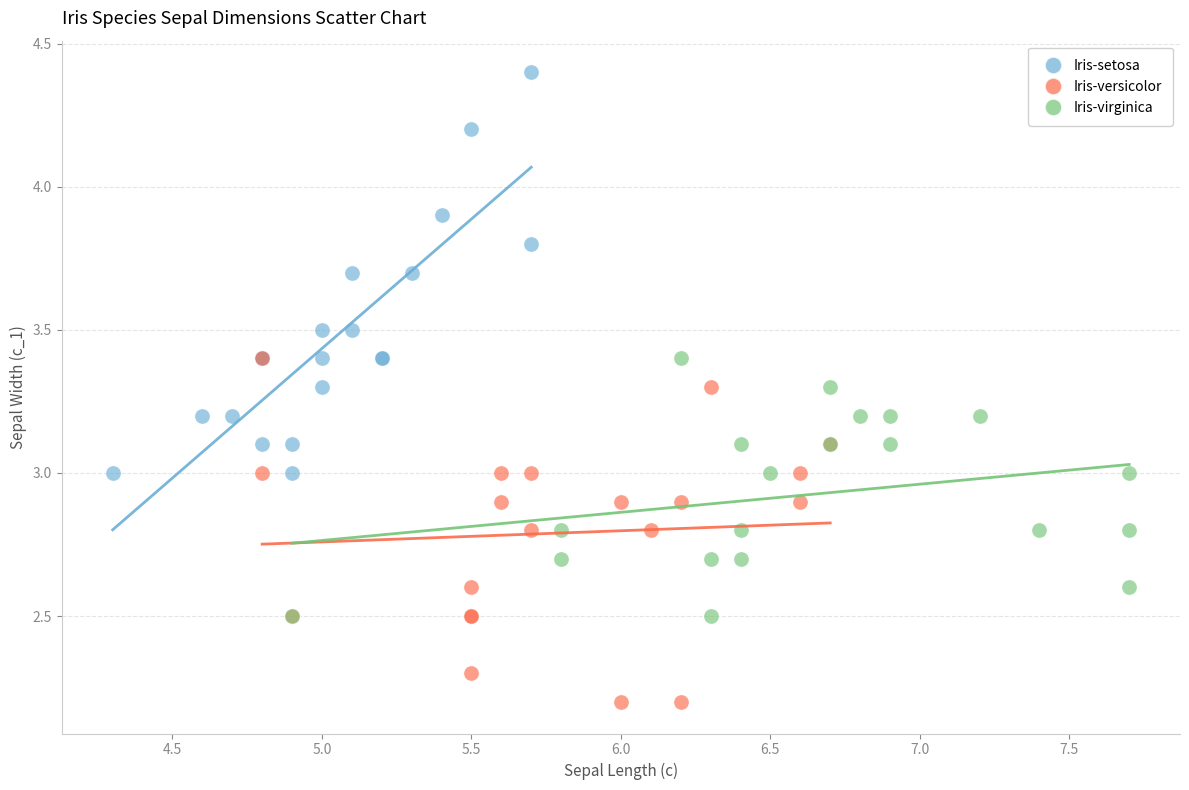

Which series has the widest spread of Y values?

Iris-setosa